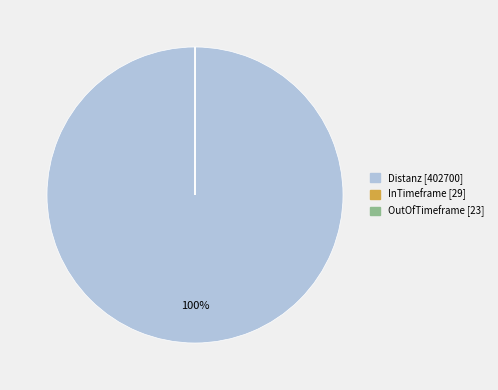

What percentage is the Distanz [402700] slice, to the nearest percent?

100%